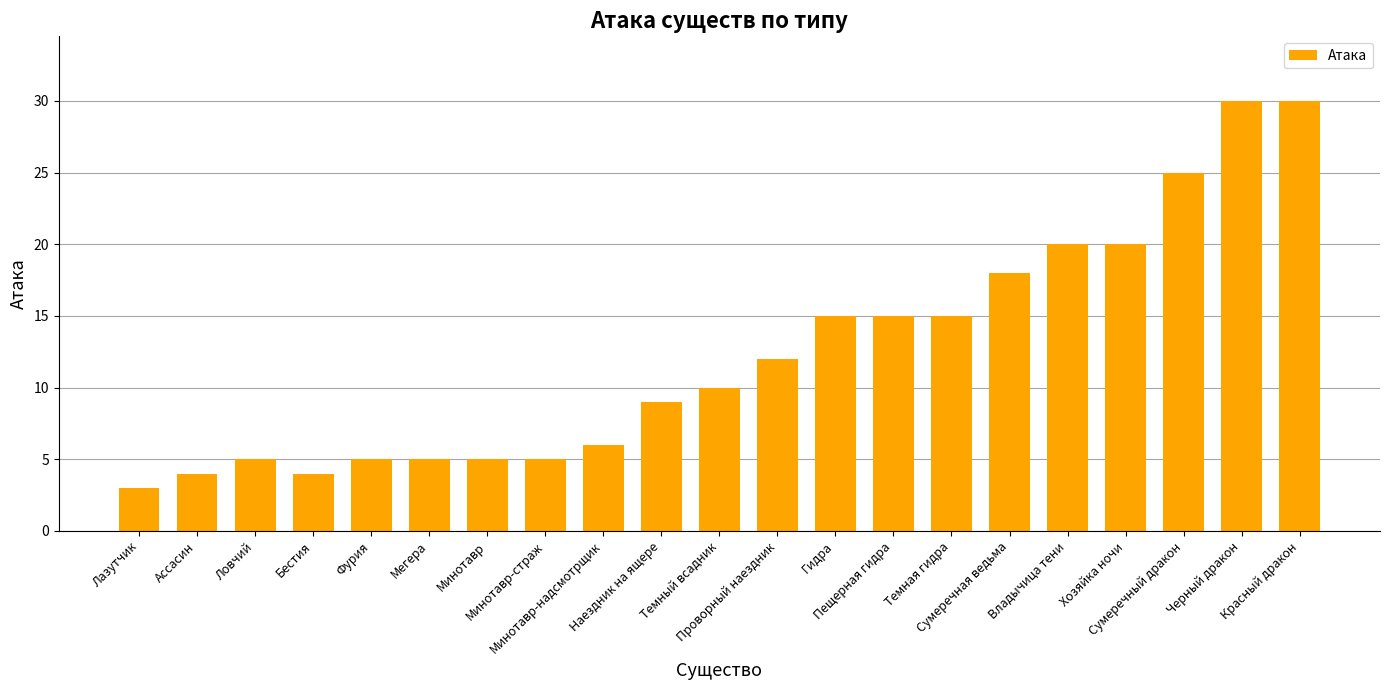

Count the number of categories in the chart.

21